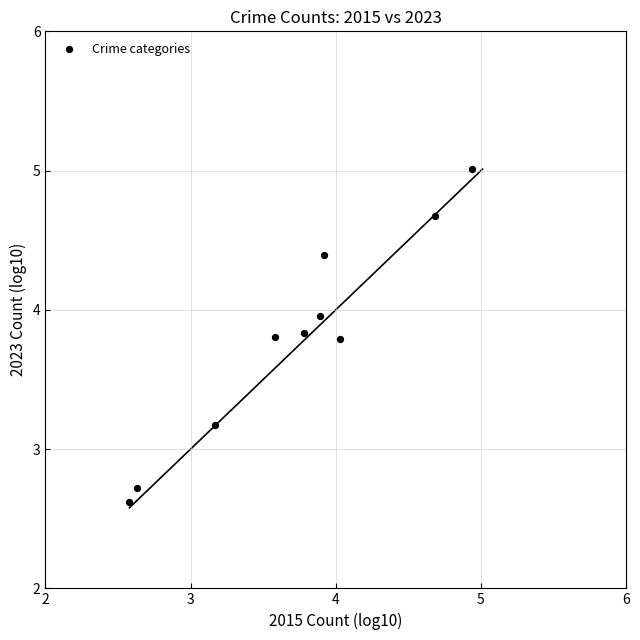

What Y value in the scatter plot is closest to 3?

3.2